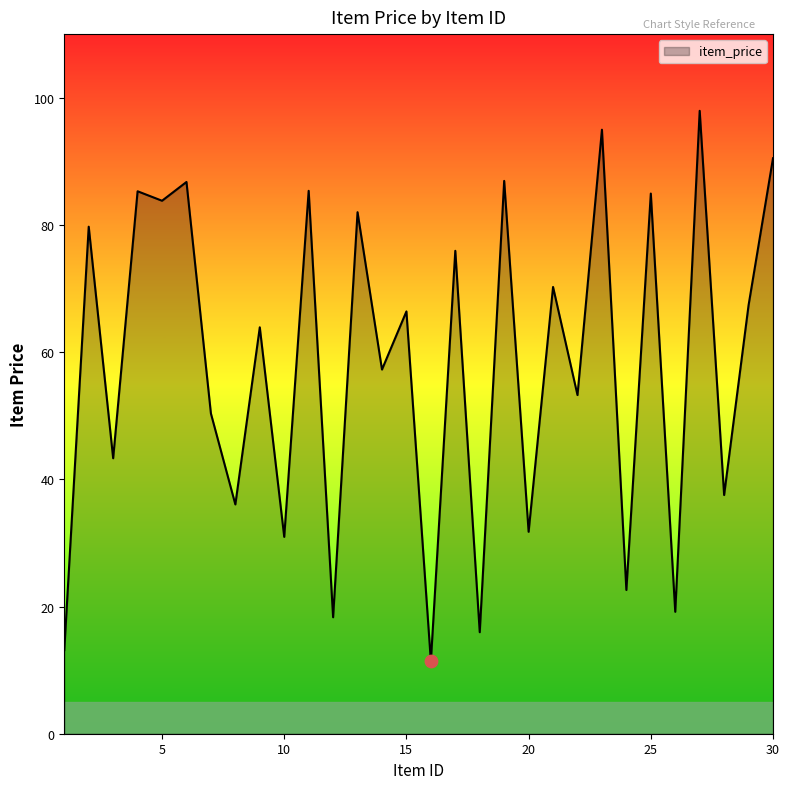

What is the difference between the maximum and minimum values?

86.6